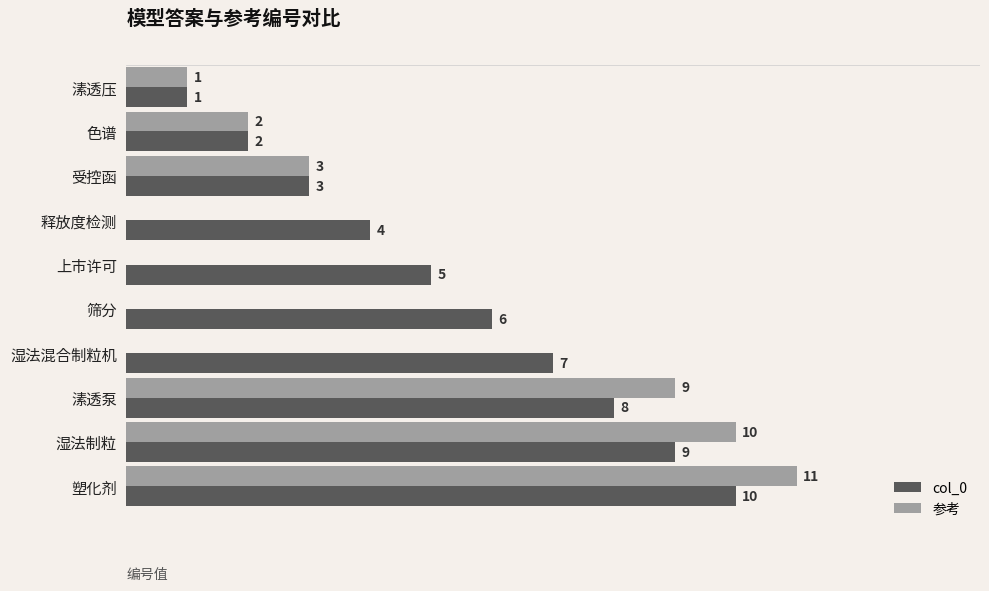

Is the value of 参考 at 色谱 greater than the value of col_0 at 受控函?

No